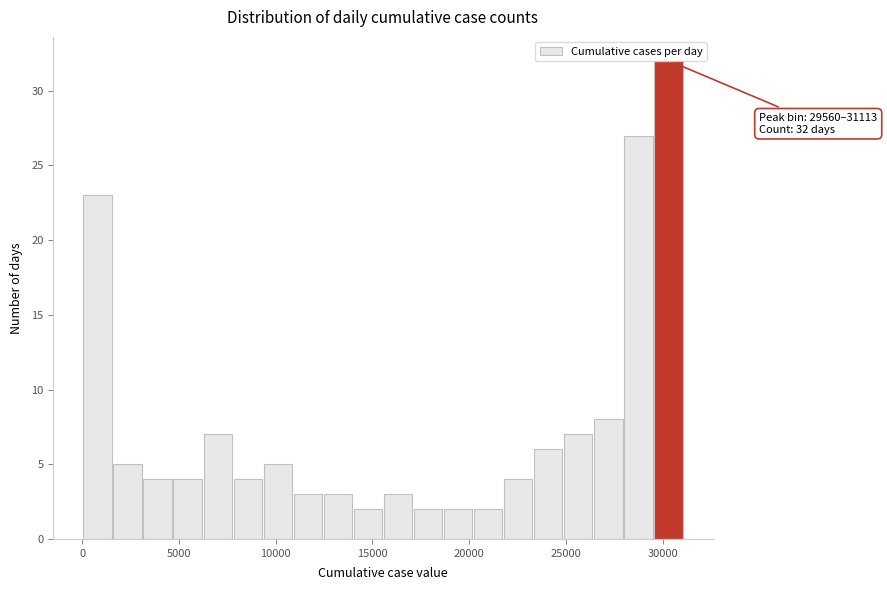

Around what value on the x-axis is the tallest bar? Give the approximate position of its centre, as read against the axis.

30500